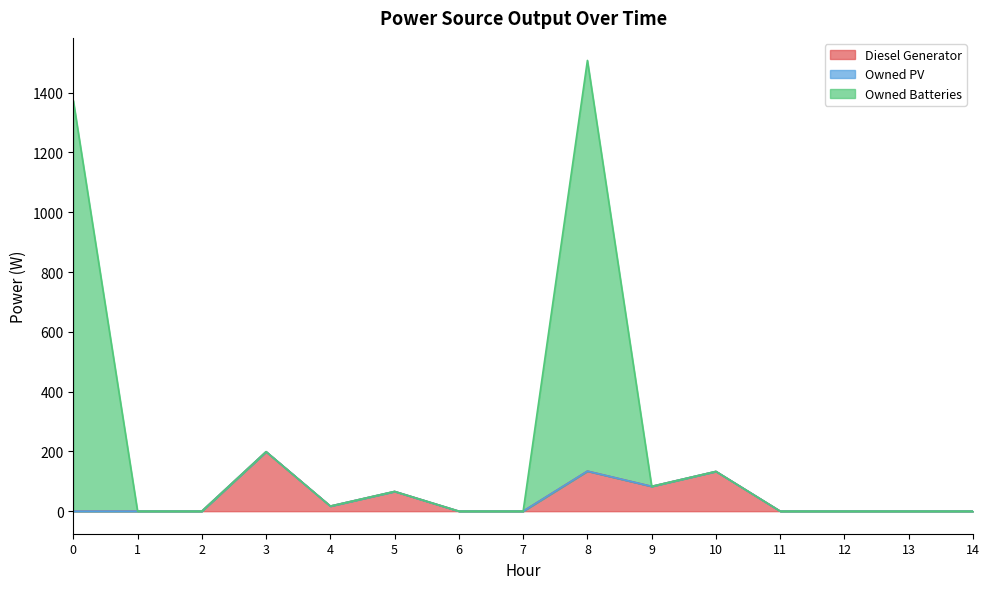

Count the number of categories in the chart.

15